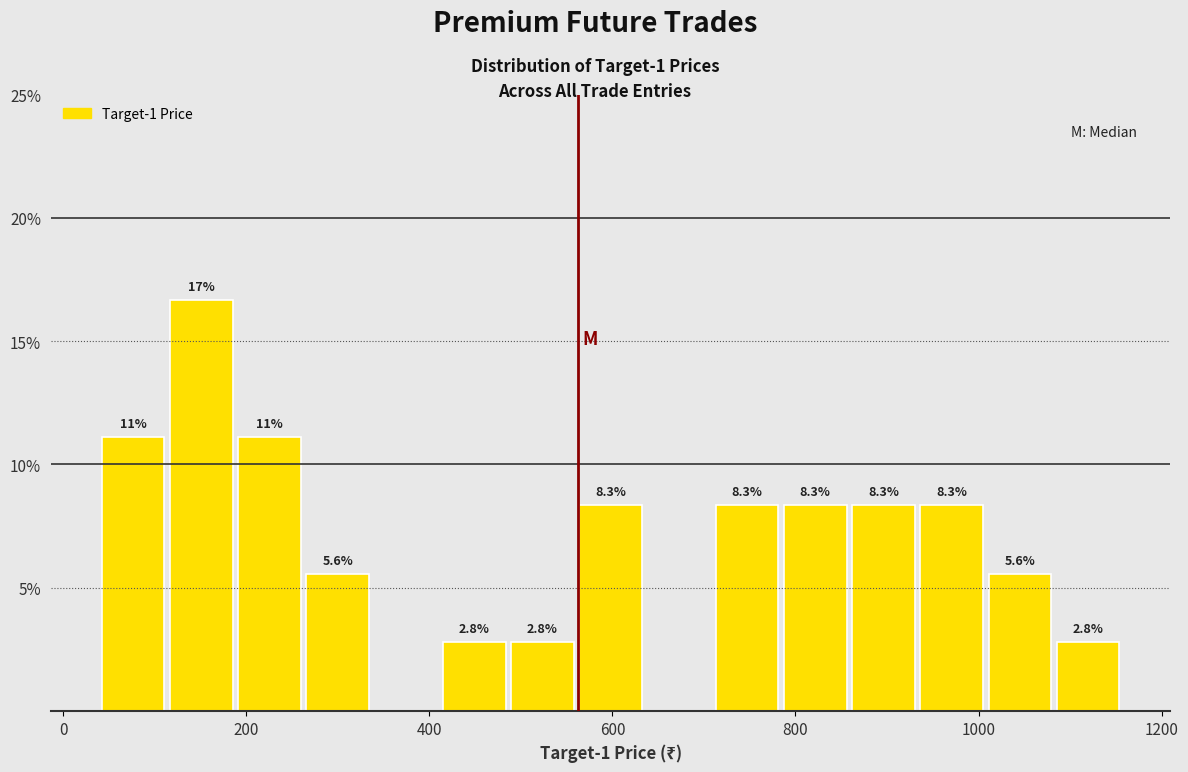

Read against the x-axis, roughly where is the centre of the tallest bar?

160